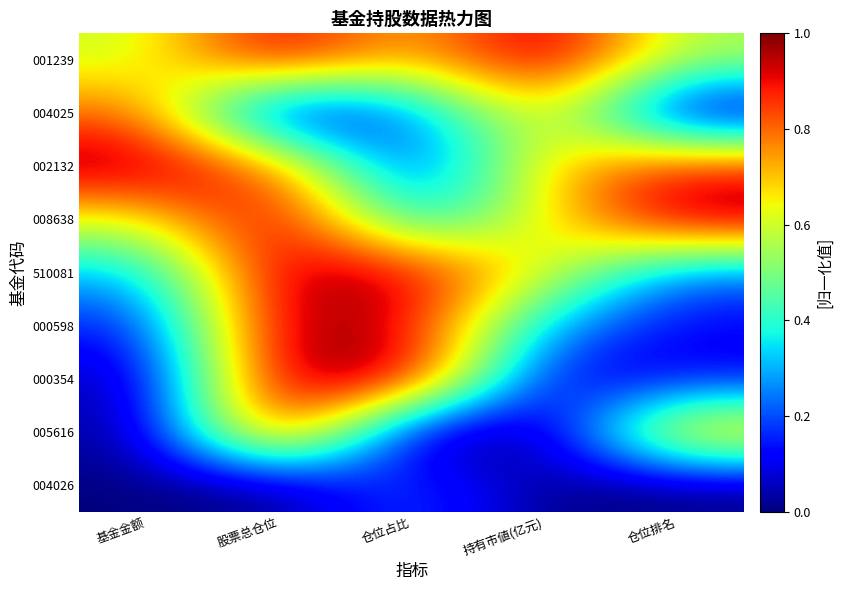

Count the number of categories in the chart.

5